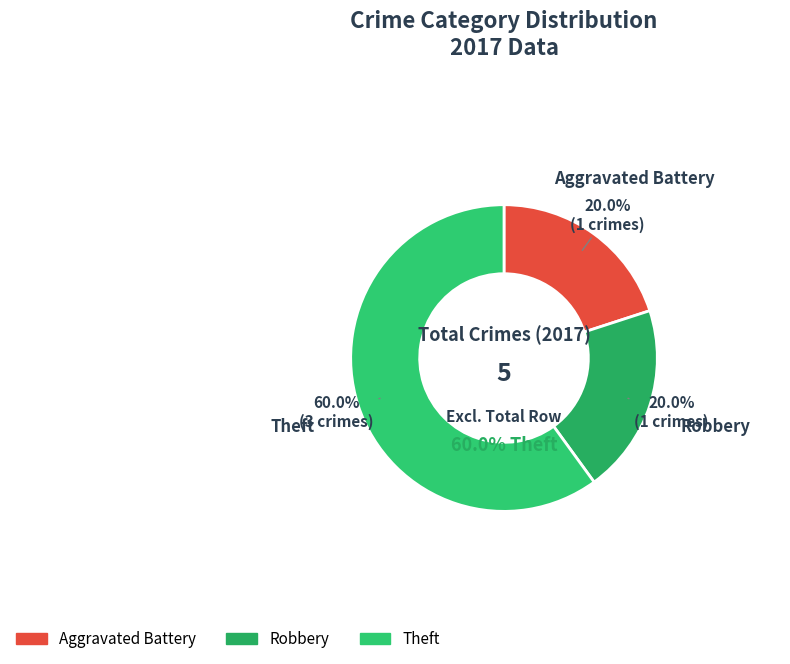

How much of the chart is everything except Aggravated Assault?

100.0%